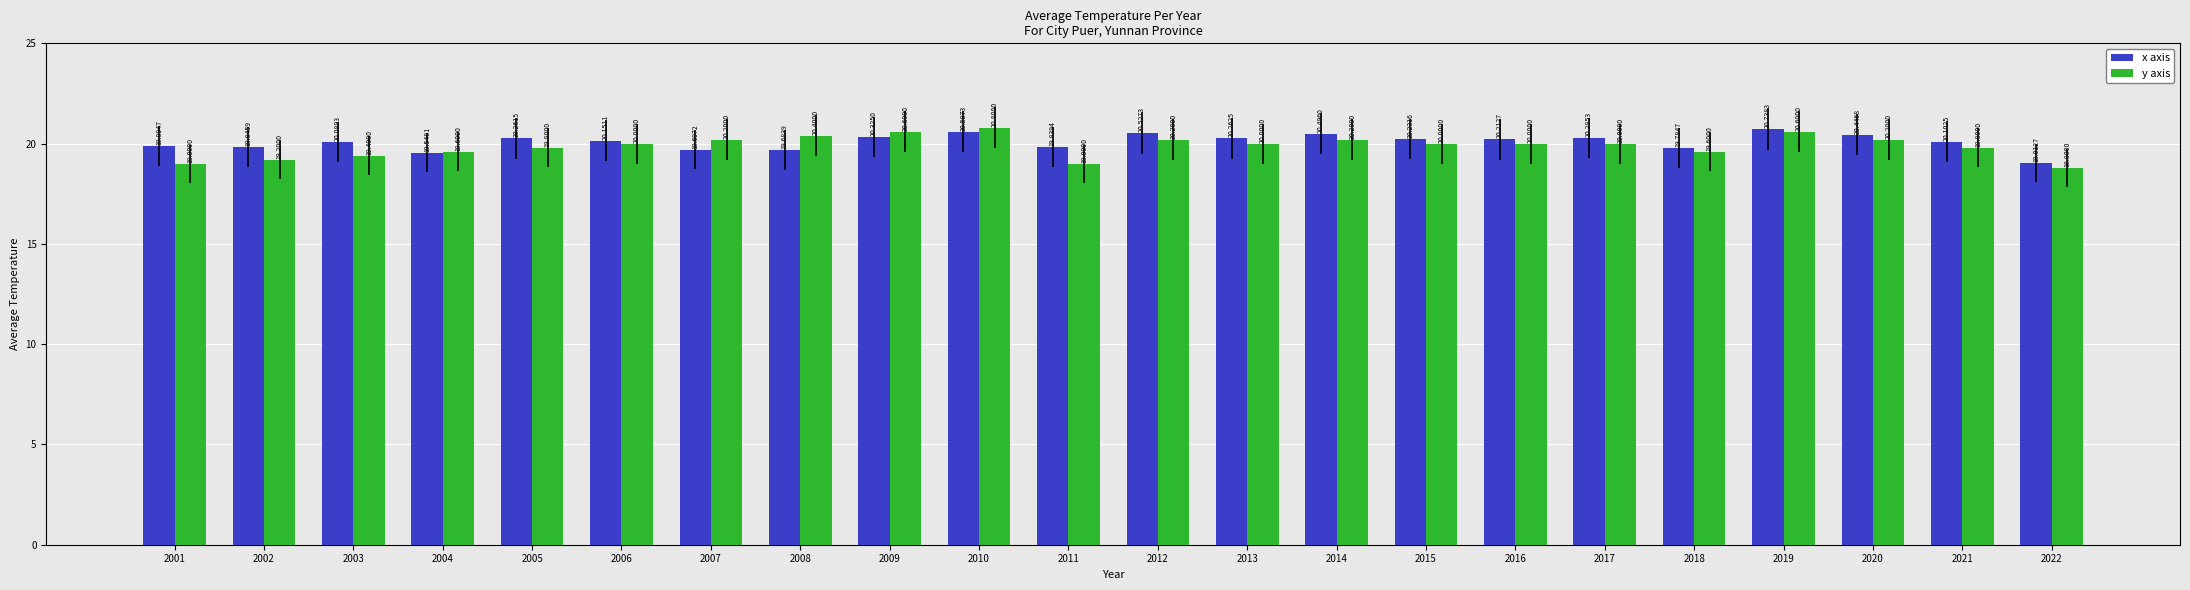

Is the value of x axis at 2014 greater than the value of y axis at 2018?

Yes